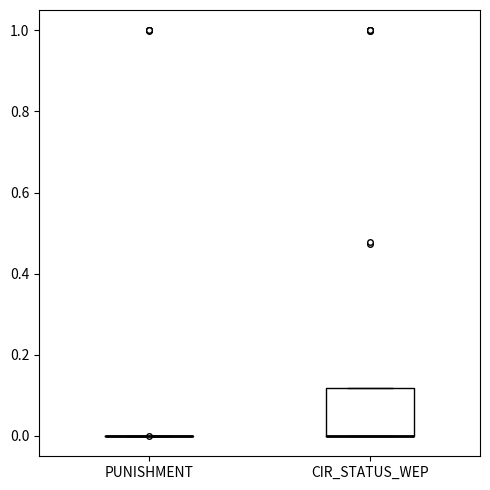

Where is the upper edge of the box for CIR_STATUS_WEP on the y-axis? The values are not printed on the chart, so give them approximately, as read against the axis.

0.12